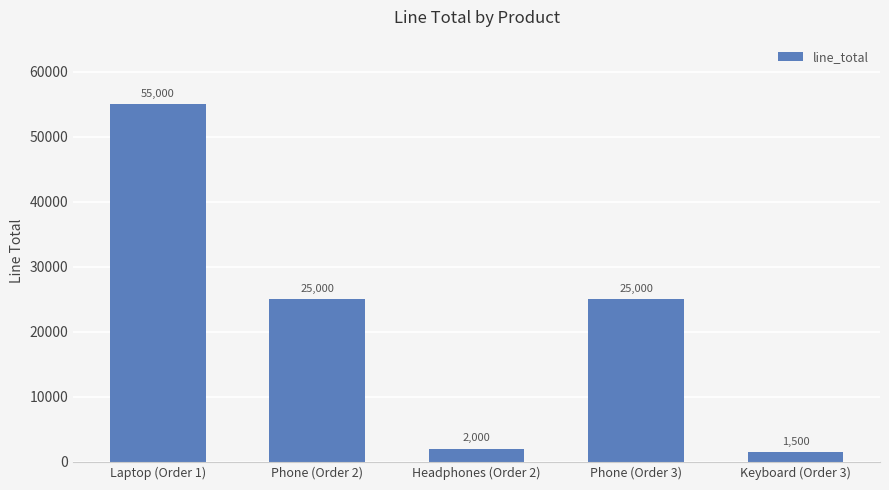

Reading left to right, extract all data points from this chart.

Laptop (Order 1)=55000	Phone (Order 2)=25000	Headphones (Order 2)=2000	Phone (Order 3)=25000	Keyboard (Order 3)=1500